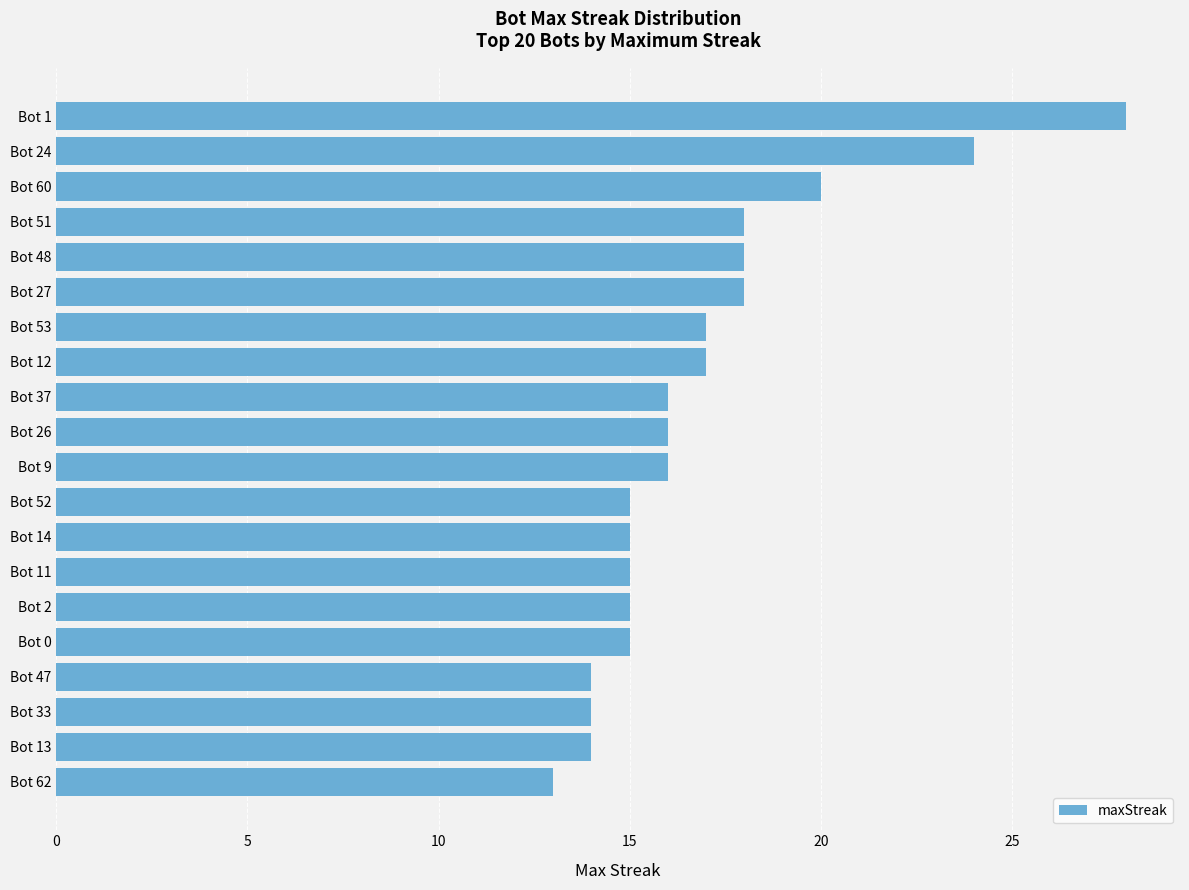

What is the smallest value displayed?

13